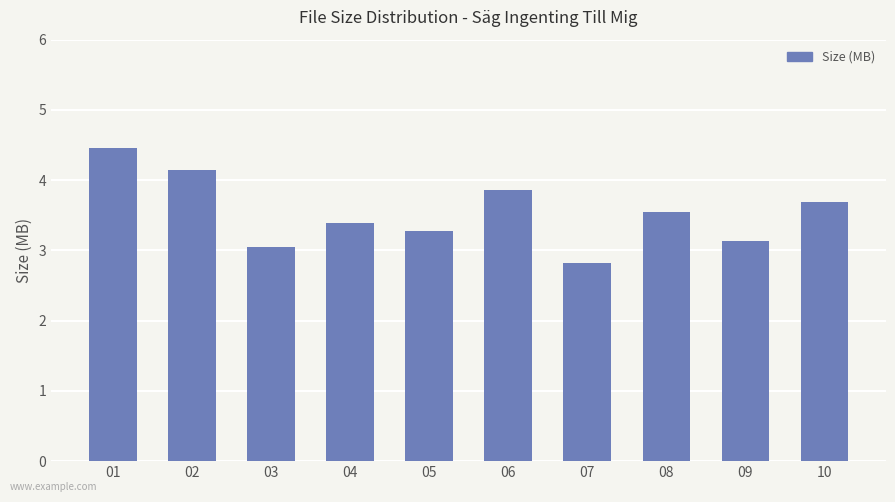

The chart shows a value of 4.7 at 08. True or false?

False